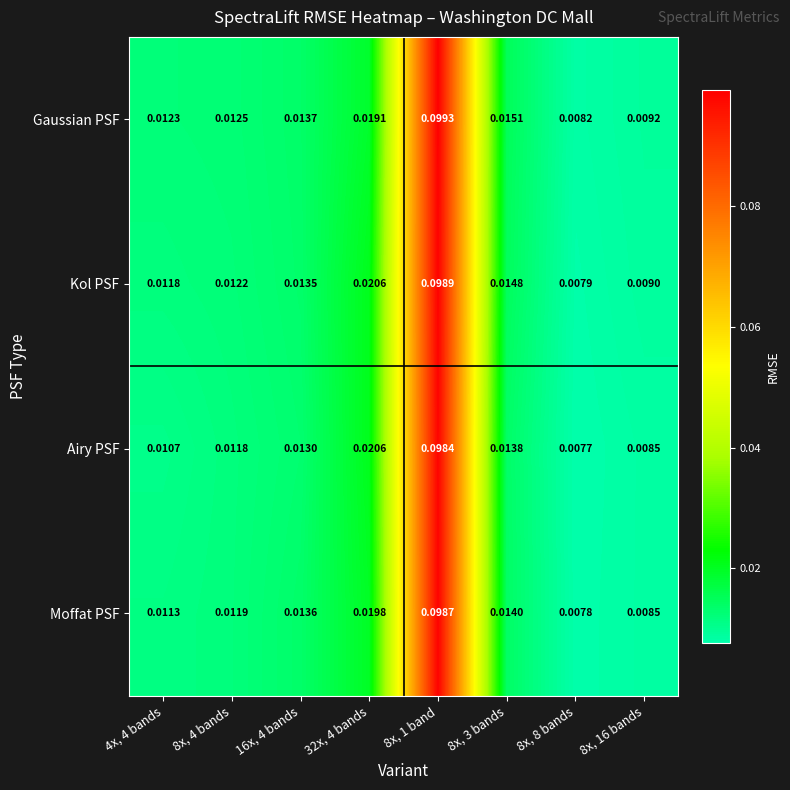

Which series has the largest total across all categories?

Gaussian PSF